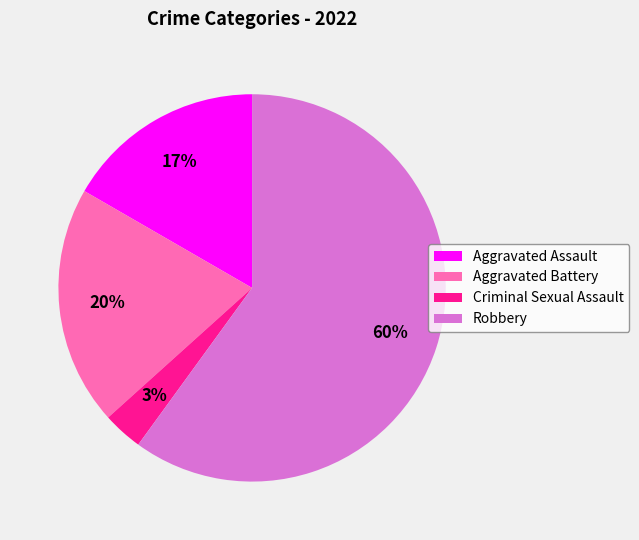

Is there a majority slice in this chart?

Yes